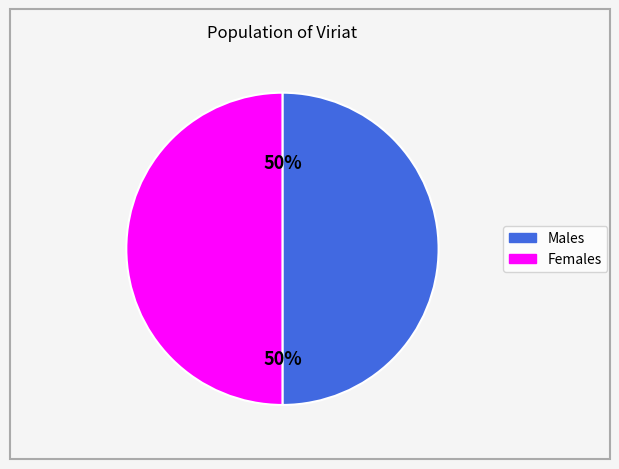

To the nearest percent, what is the average slice percentage?

50%